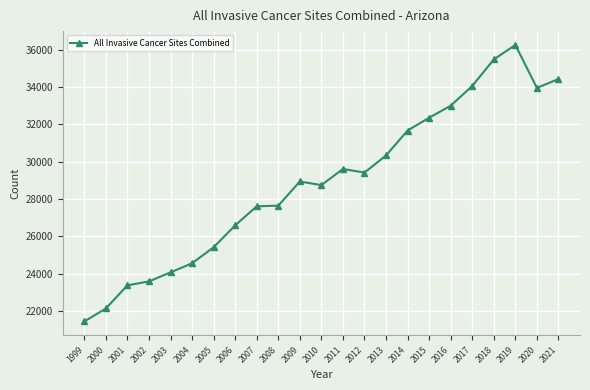

Which has a higher value, 2015 or 2016?

2016